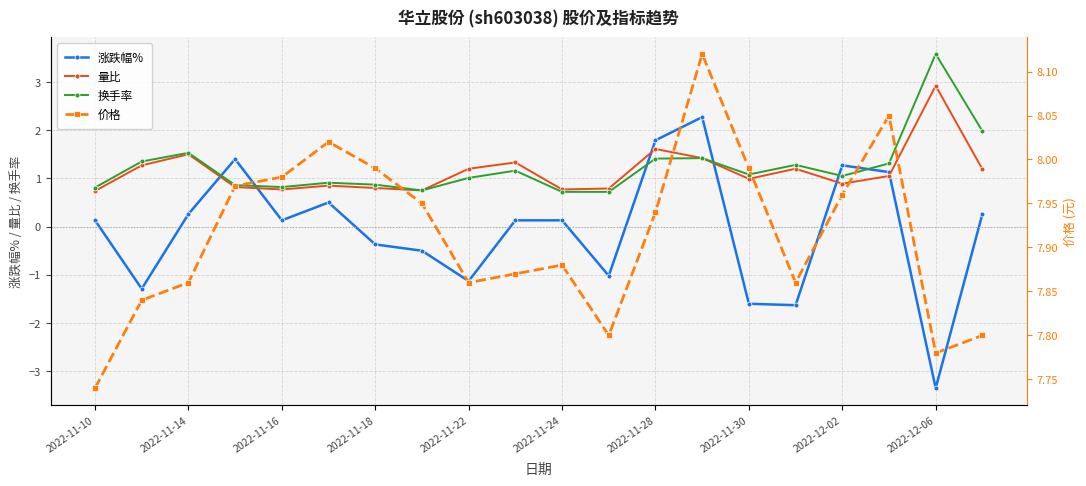

At which label does 换手率 reach its peak?

2022-12-06